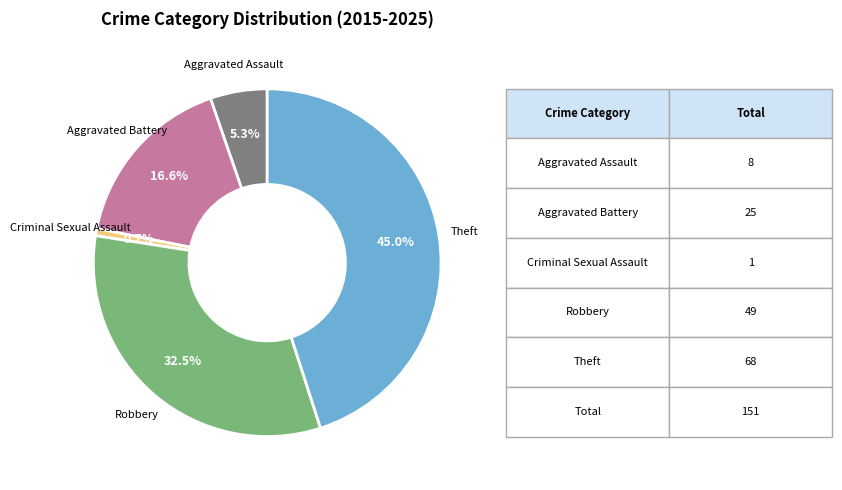

Is Theft the majority of the pie?

No